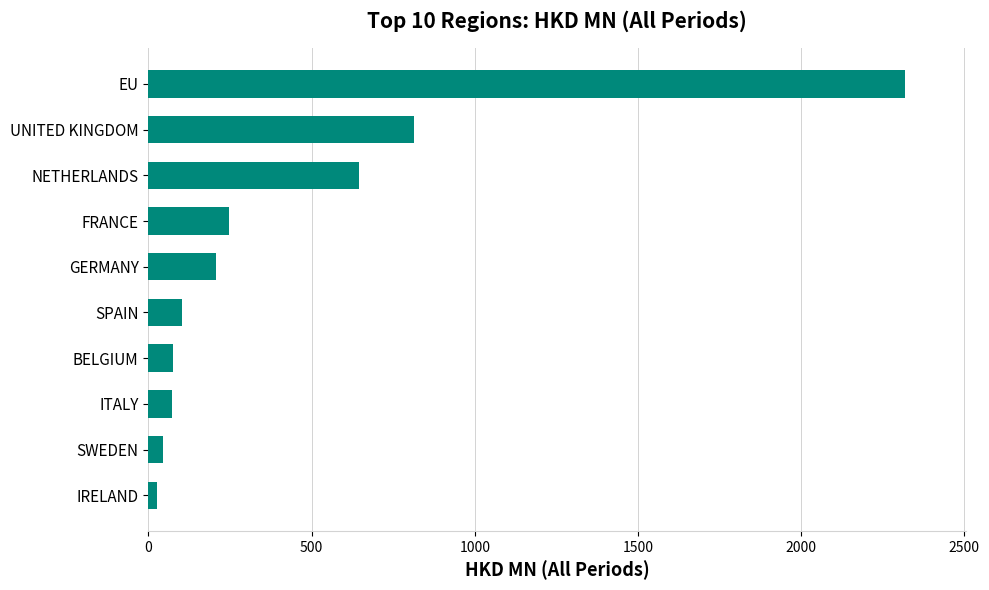

What is the difference between the maximum and minimum values?

2291.8